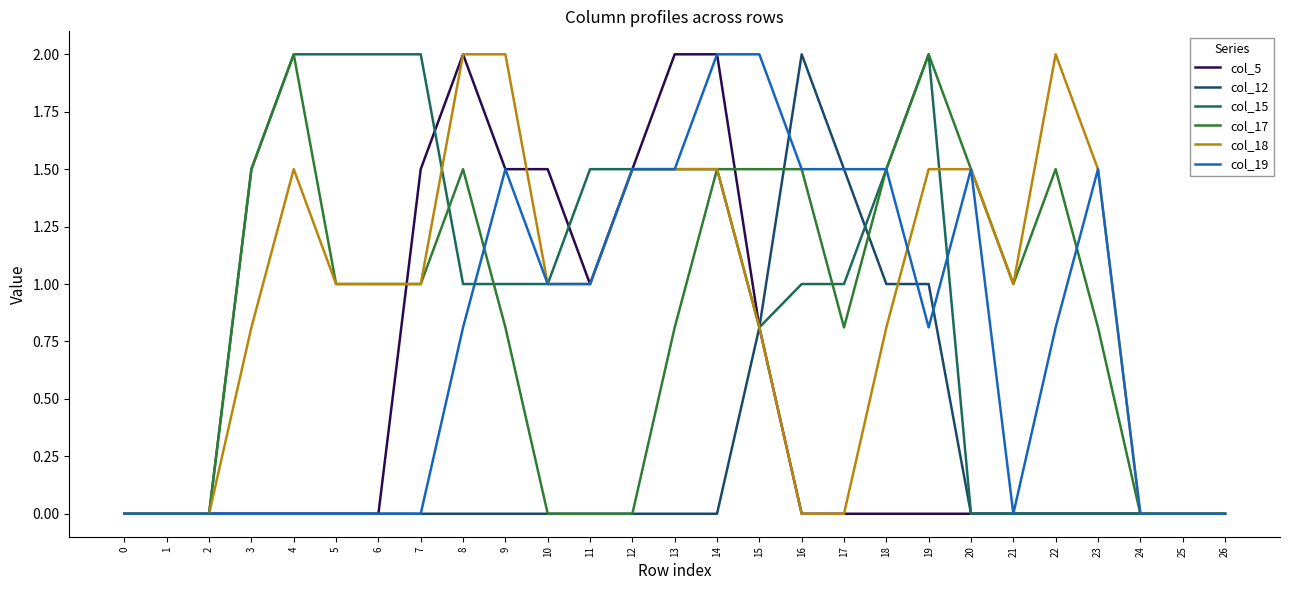

How many lines are shown in the chart?

6